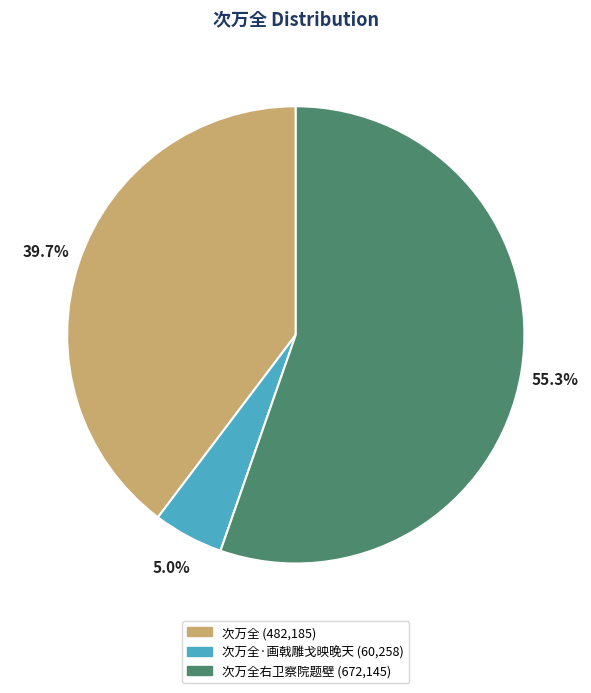

Does any single category account for the majority?

Yes